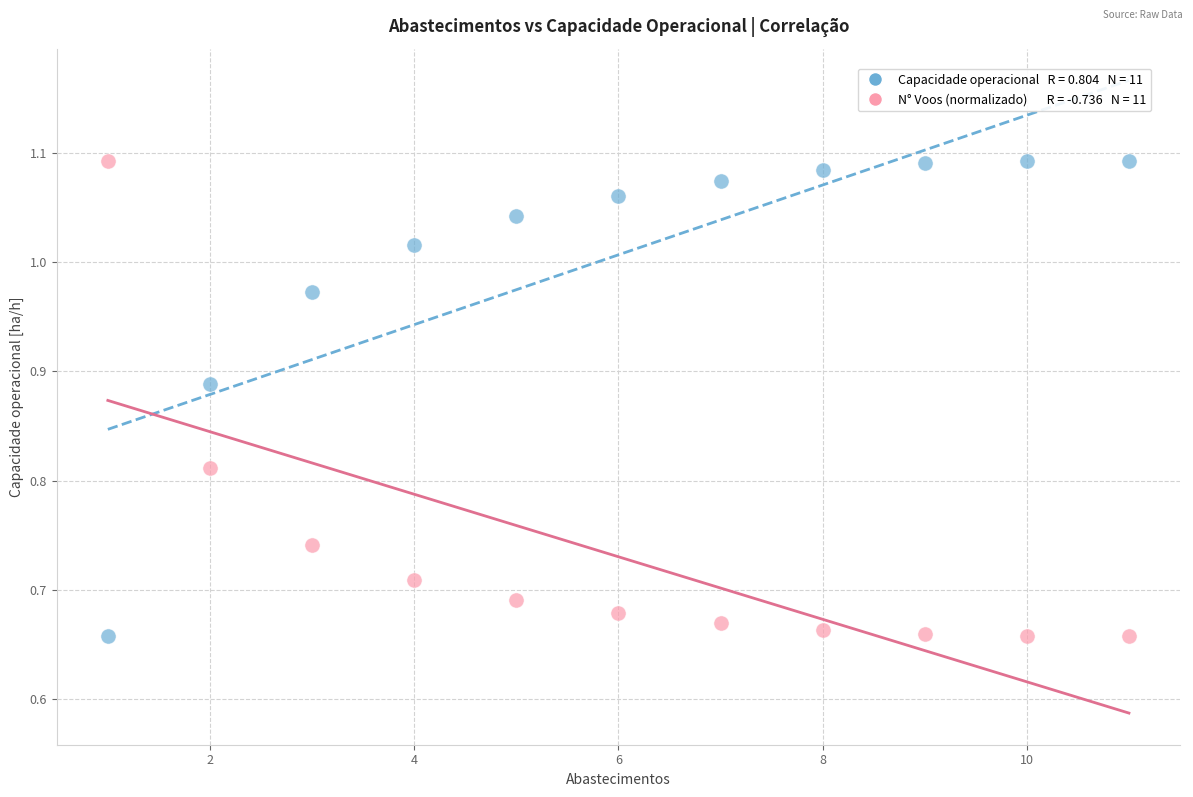

Across all data points, what is the range of X values (max minus min)?

10.0